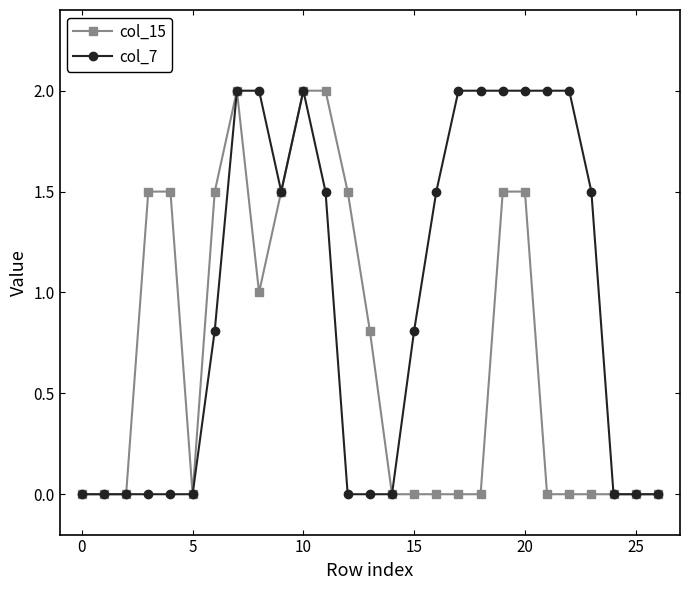

Rank the series by their average value, from lowest to highest.

col_15, col_7